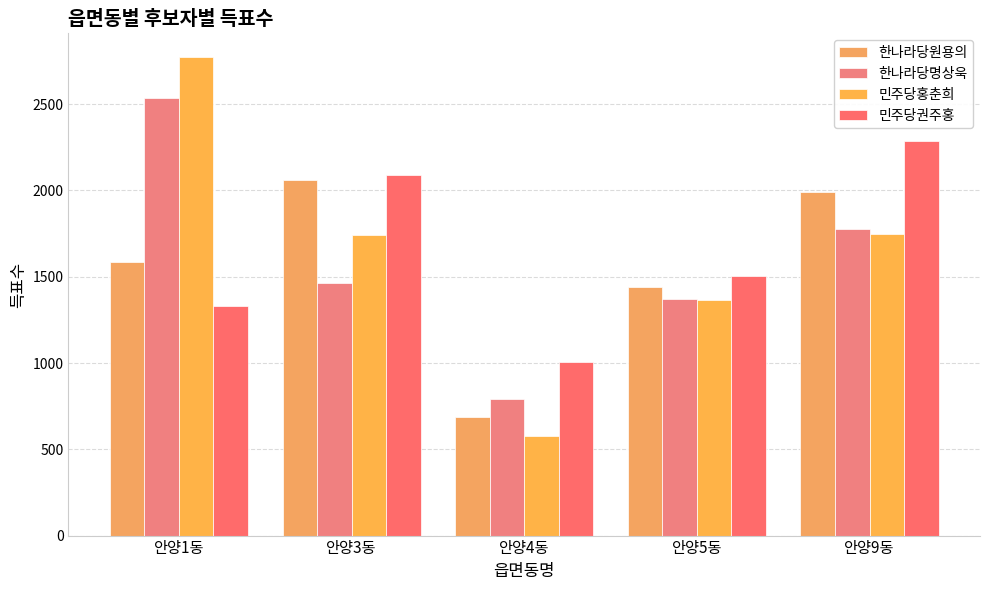

Where is 한나라당명상욱 nearest to the value 1665?

안양9동